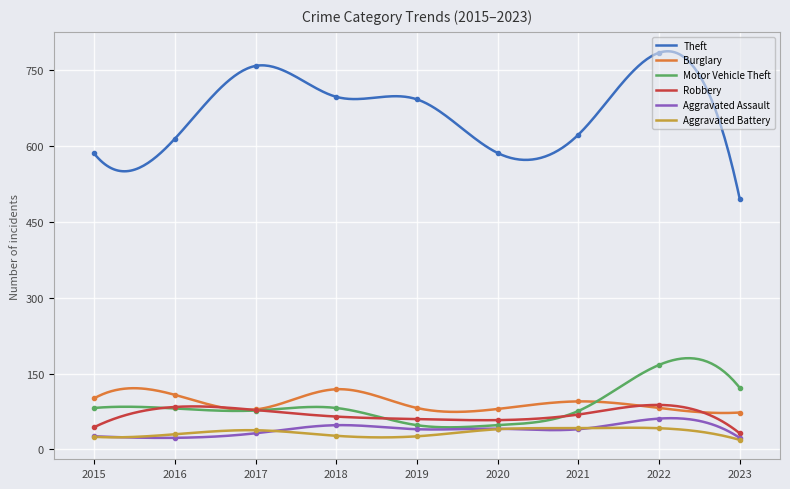

What are all the series names shown in the legend?

Theft, Burglary, Motor Vehicle Theft, Robbery, Aggravated Assault, Aggravated Battery